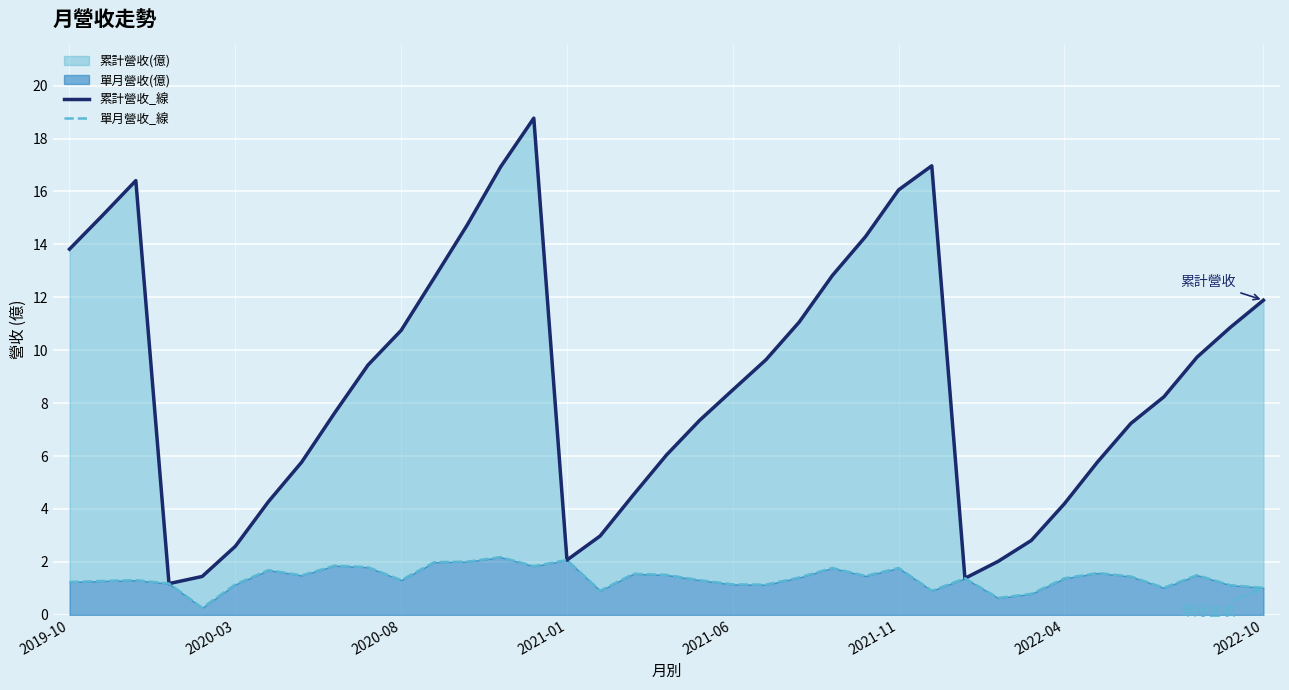

True or false: 累計營收_線 and 單月營收_線 intersect in this chart.

False